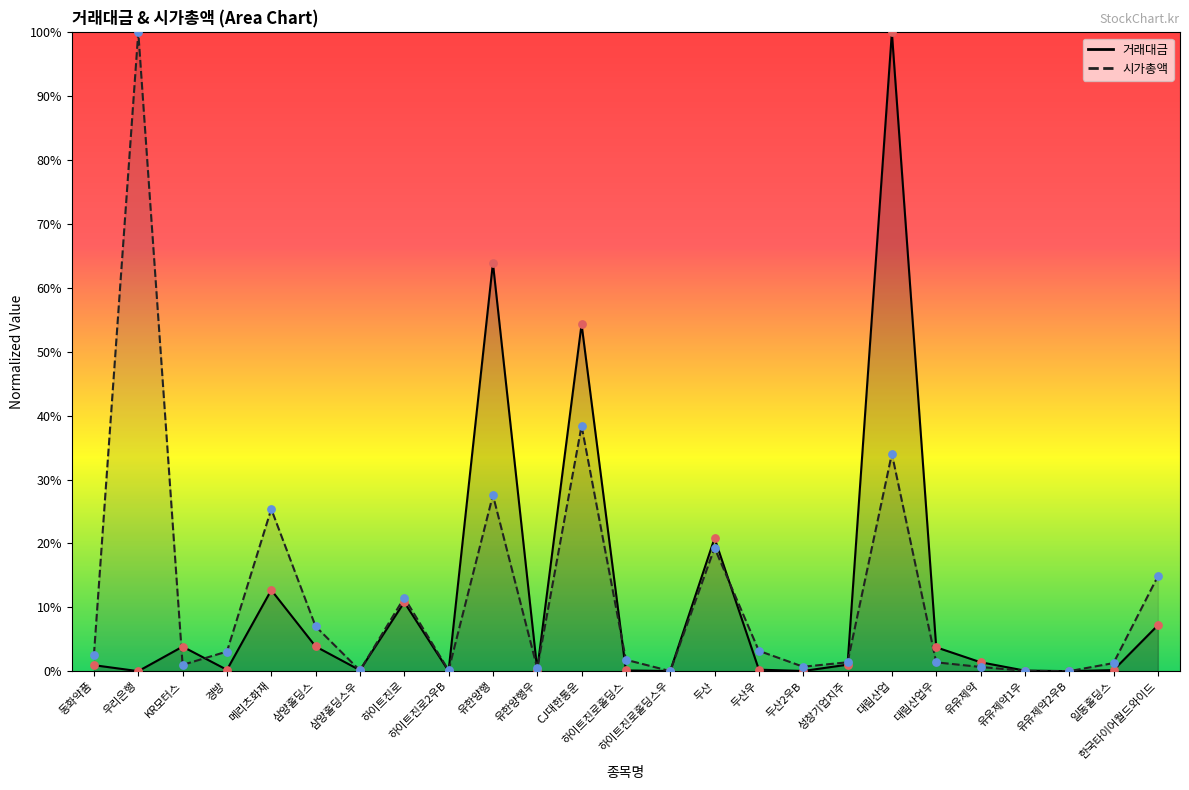

Which series has the largest Y range (max minus min)?

거래대금